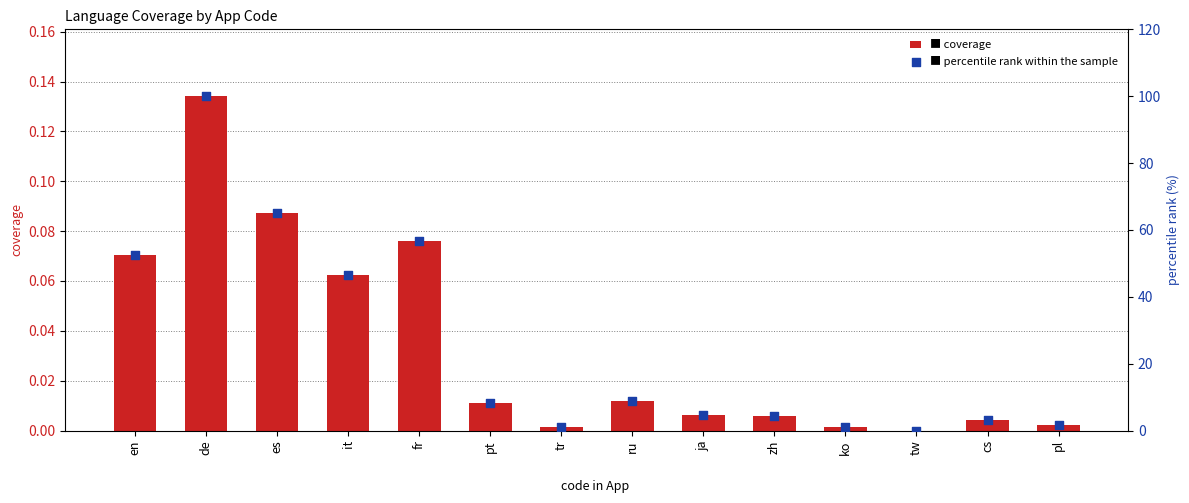

Is the value of coverage at ko greater than the value of percentile rank within the sample at es?

No